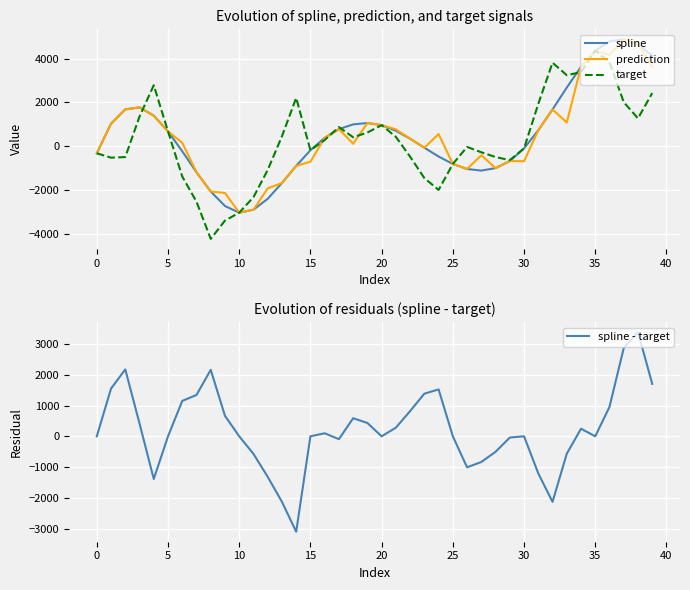

The value of prediction at 10 is -3031.3. True or false?

True